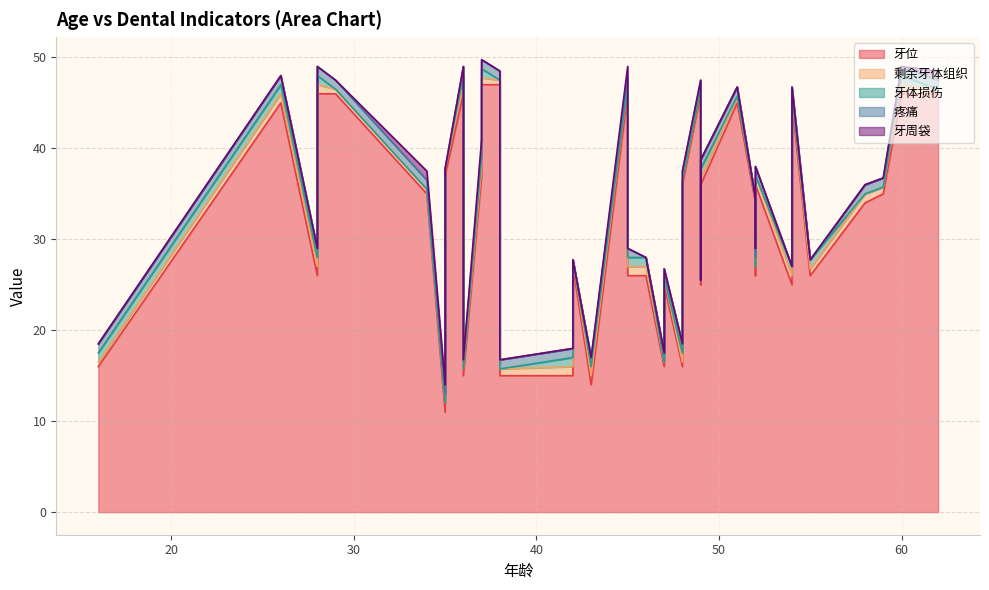

How many lines are shown in the chart?

5